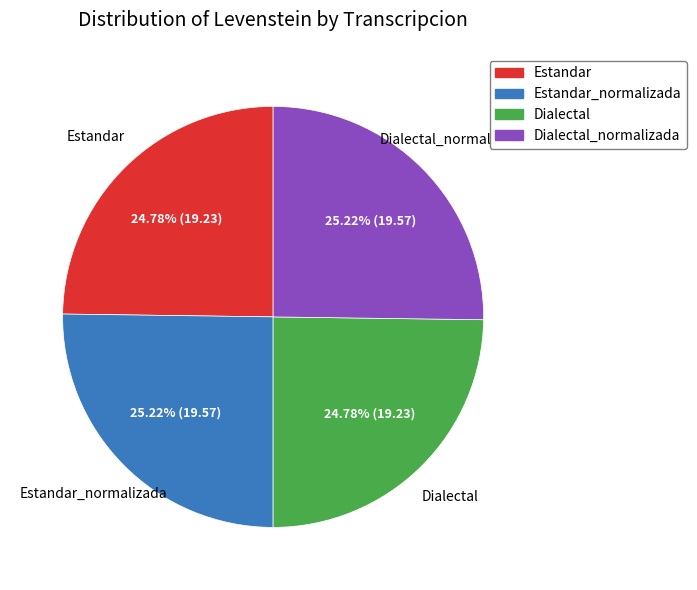

How many slices are in this pie chart?

4